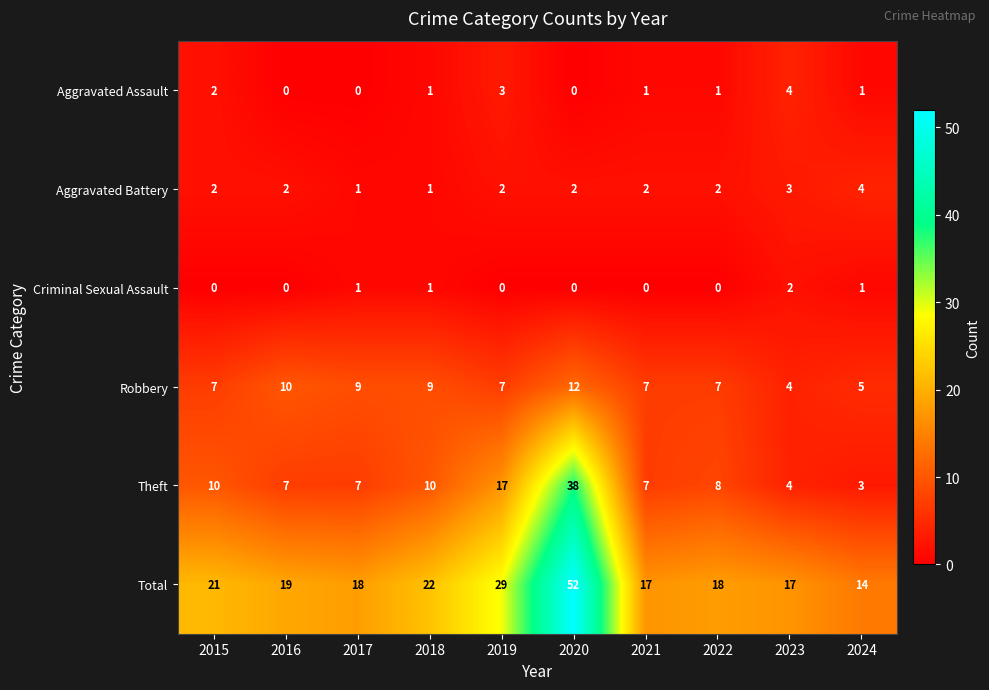

Count the number of categories in the chart.

10